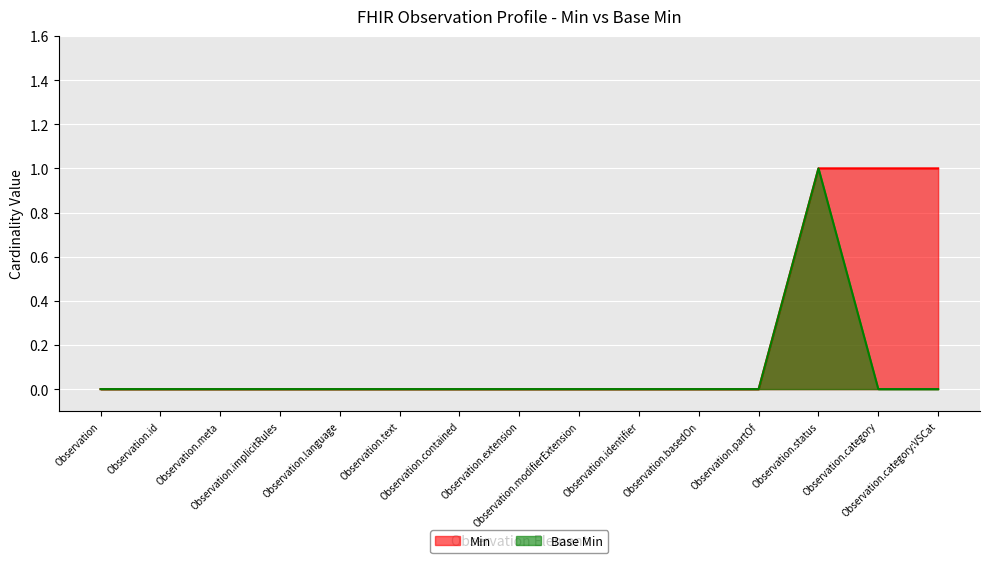

How many positive values does the Base Min series have?

1